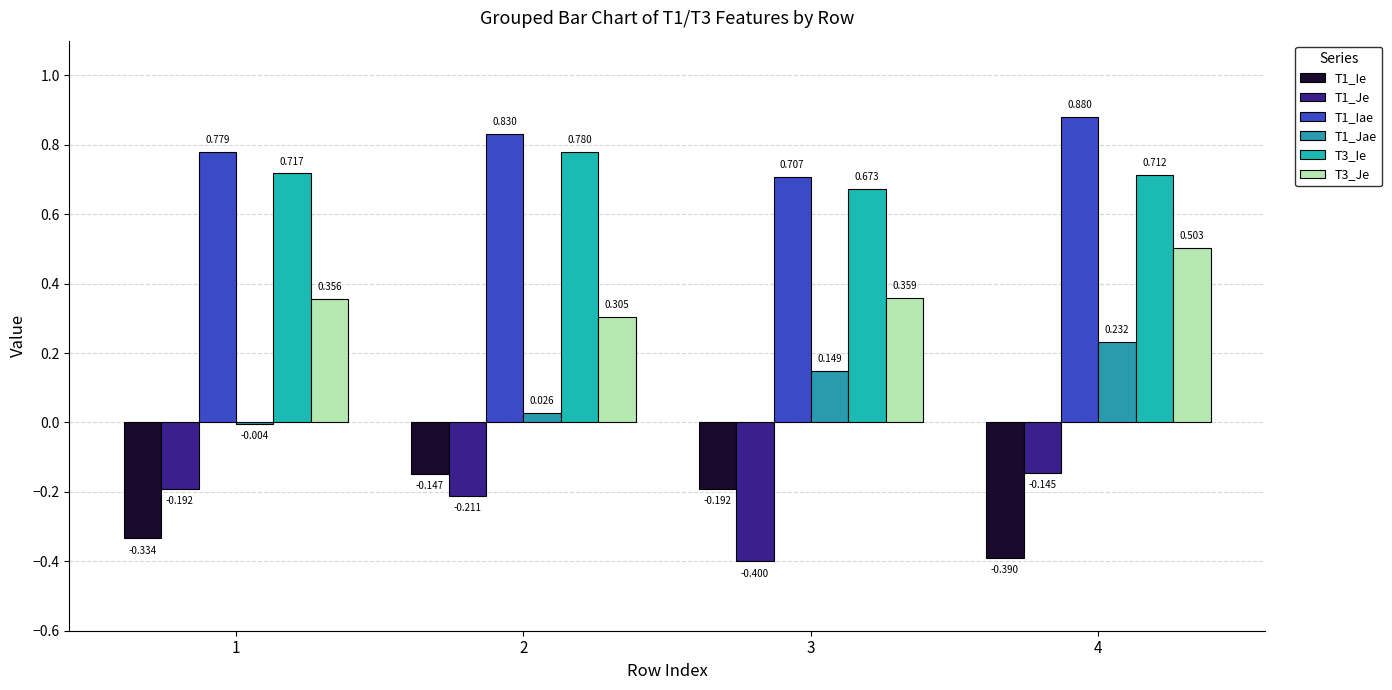

At which category does the chart reach its minimum across all series?

3